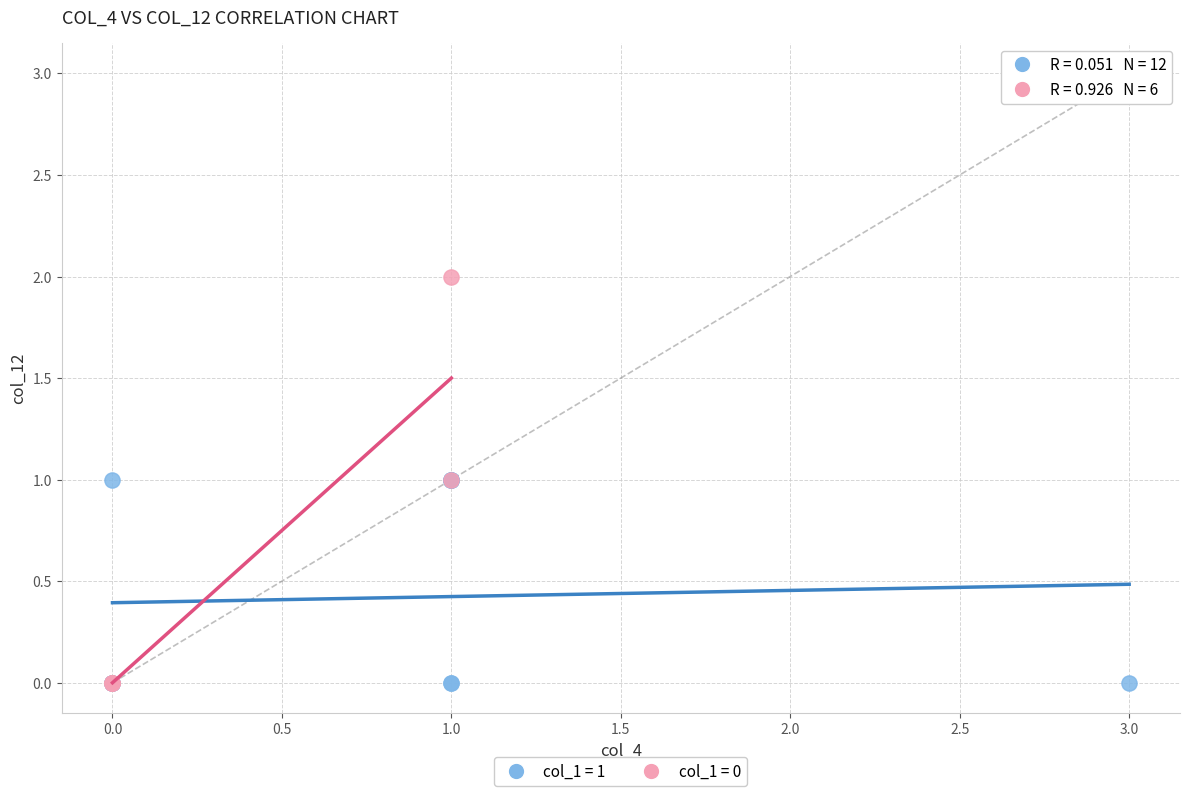

Which series has the widest spread of Y values?

col_1 = 0